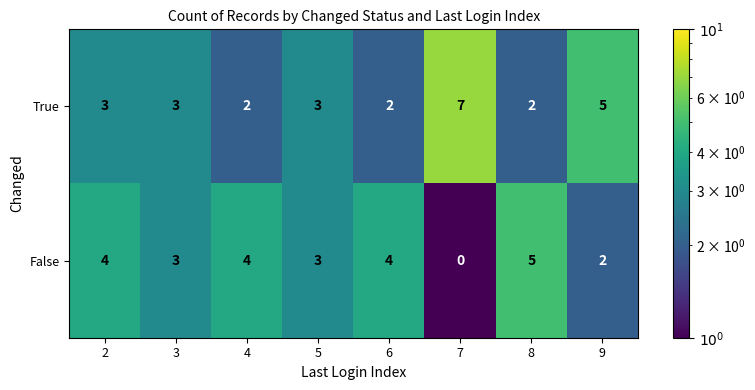

What is the difference between the True values at 9 and 4?

3